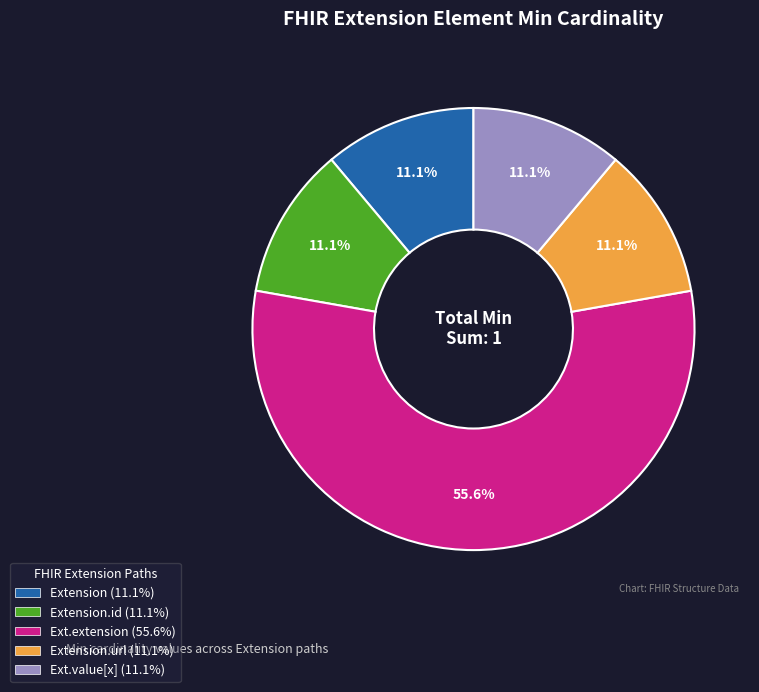

Does any single category account for the majority?

Yes